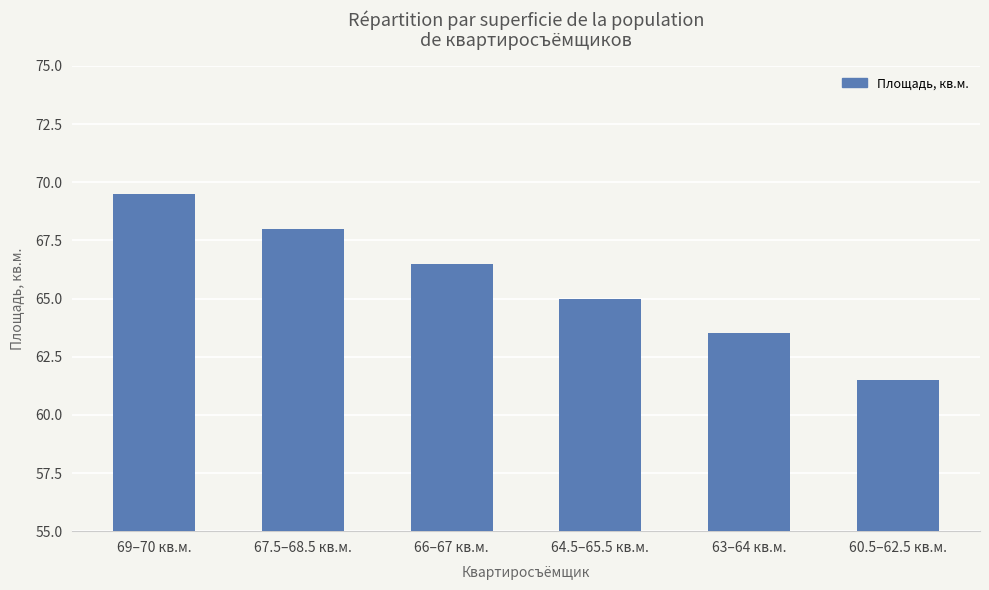

Approximately how many times larger is the value at 69–70 кв.м. compared to 63–64 кв.м.?

1.1